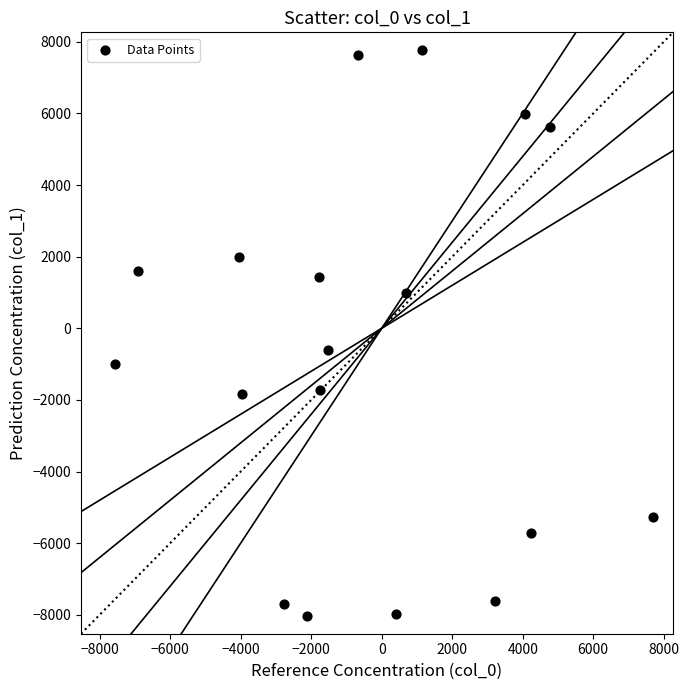

What Y value in the scatter plot is closest to -132?

-599.4